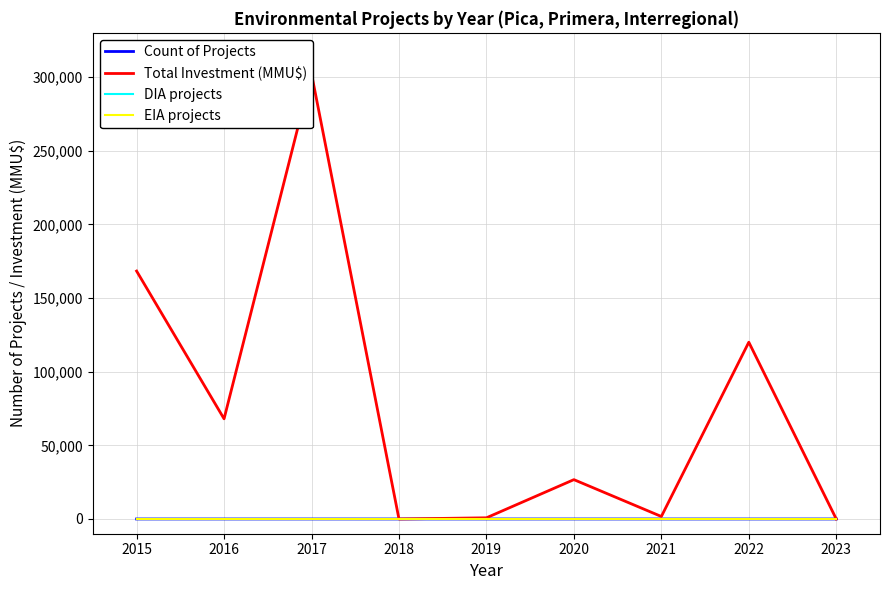

At how many categories does at least one series exceed 221689?

1